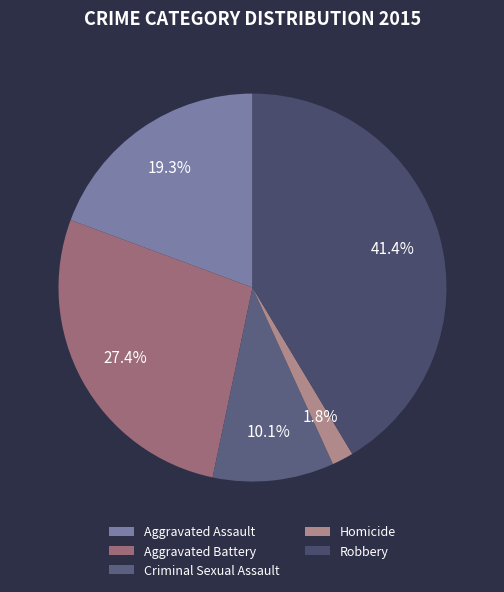

The Aggravated Assault slice represents 19% of the pie. True or false?

True